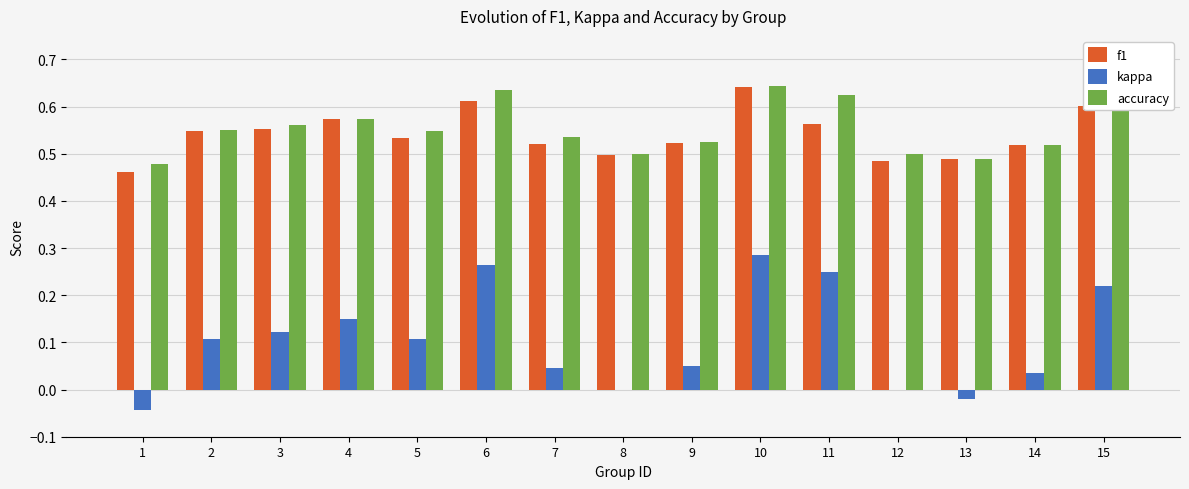

What is the sum of all accuracy values?

8.3